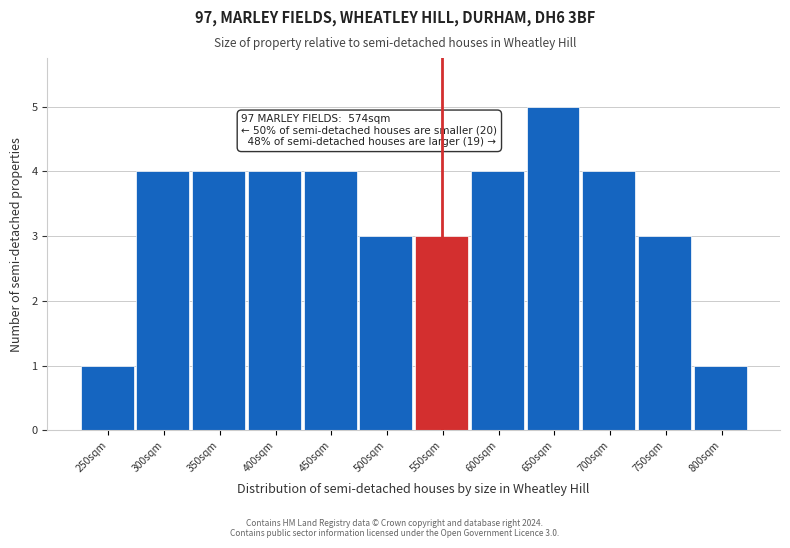

Reading left to right, extract all data points from this chart.

250sqm=1	300sqm=4	350sqm=4	400sqm=4	450sqm=4	500sqm=3	550sqm=3	600sqm=4	650sqm=5	700sqm=4	750sqm=3	800sqm=1